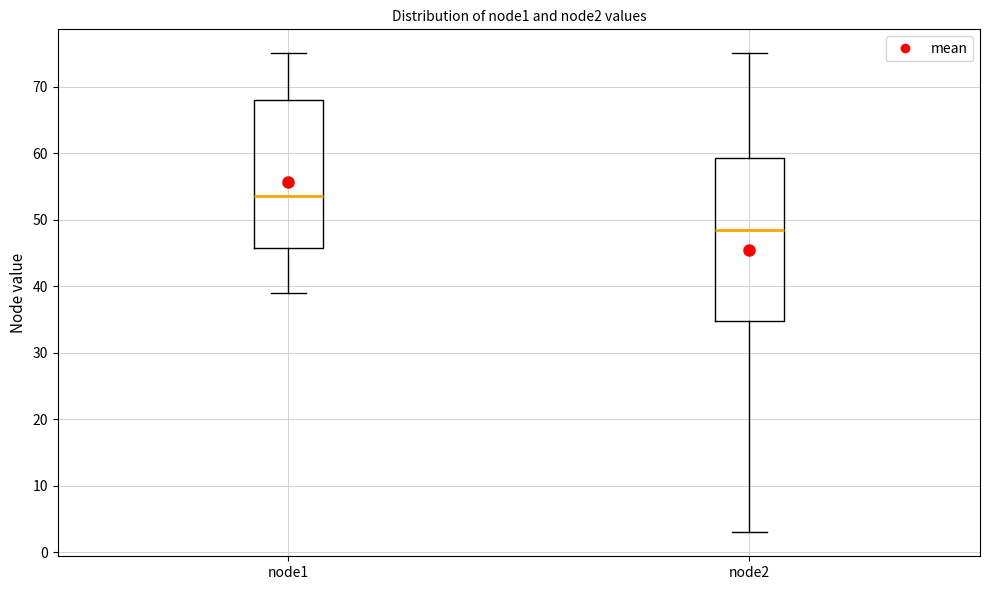

Reading left to right, read every box against the y-axis: the position of its median line, the range the box covers, and the ends of its whiskers. The values are not printed on the chart, so give them approximately, as read against the axis.

node1: median 54, box 46 to 68, whiskers 39 to 75
node2: median 49, box 35 to 59, whiskers 3 to 75